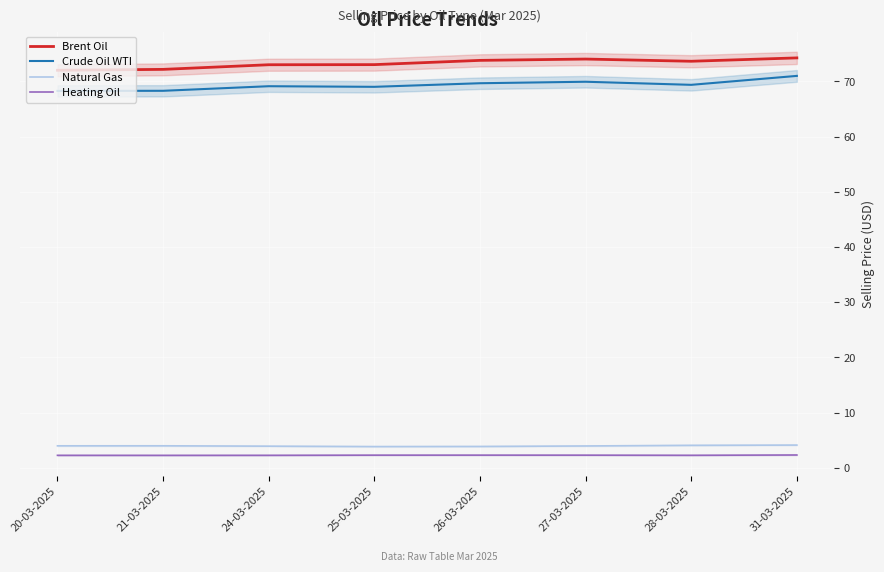

At which label does Heating Oil reach its minimum?

21-03-2025